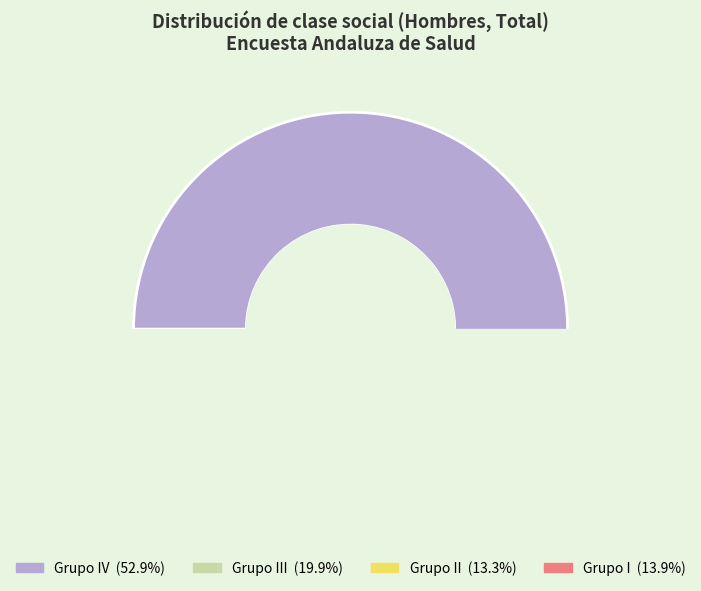

To the nearest percent, what percentage of the pie is Grupo II?

13%